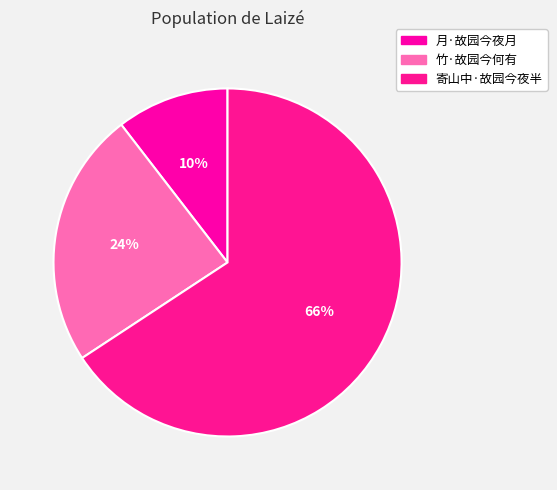

To the nearest percent, what percentage of the pie is 寄山中·故园今夜半?

66%